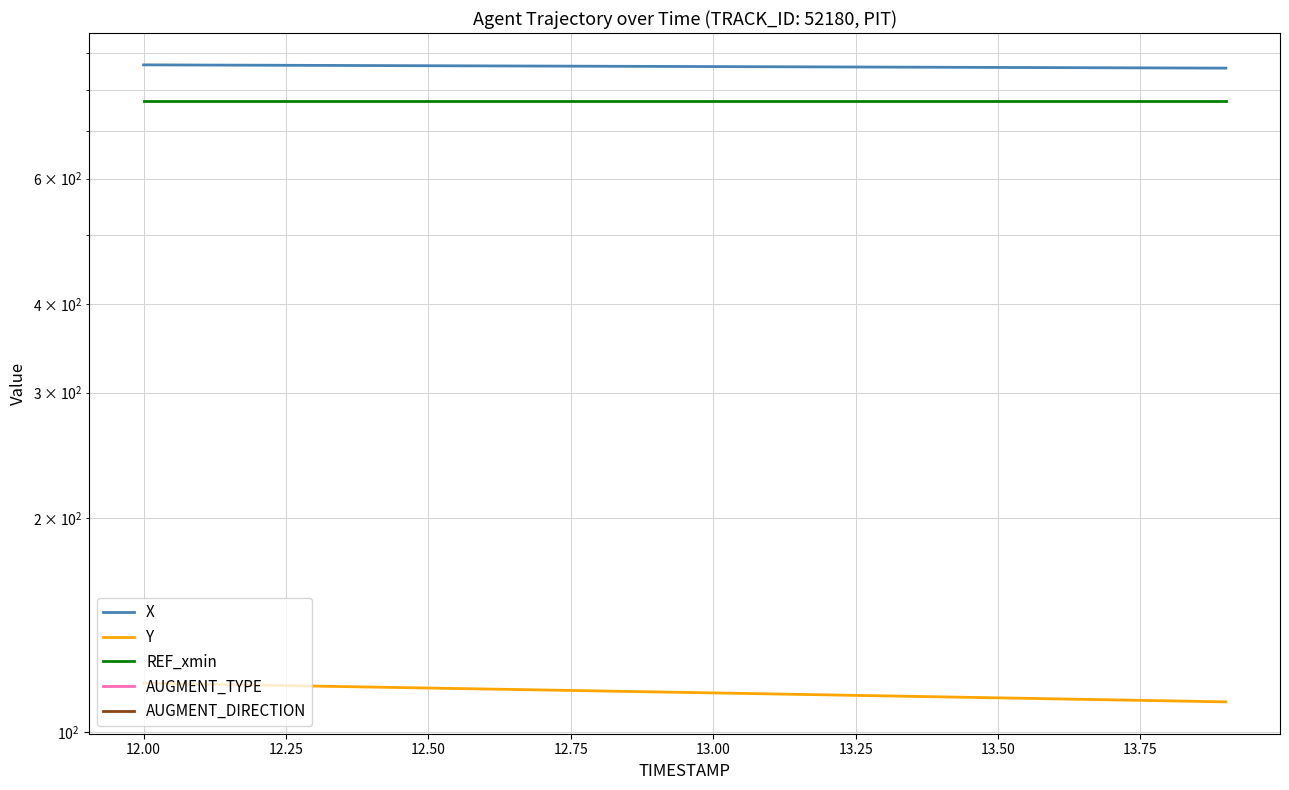

True or false: REF_xmin and AUGMENT_TYPE intersect in this chart.

False